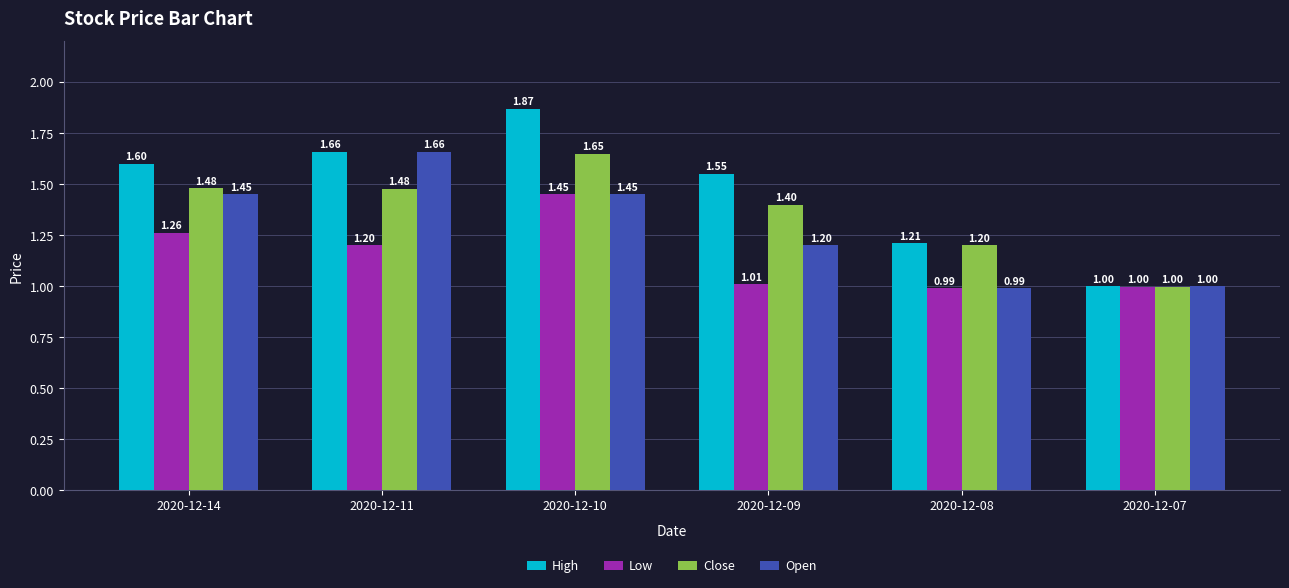

Which series has the largest total across all categories?

High